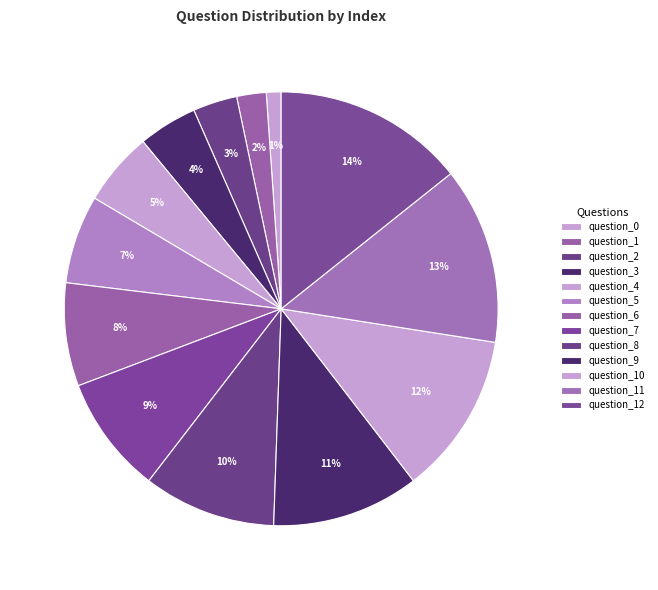

How many segments does this pie chart have?

13